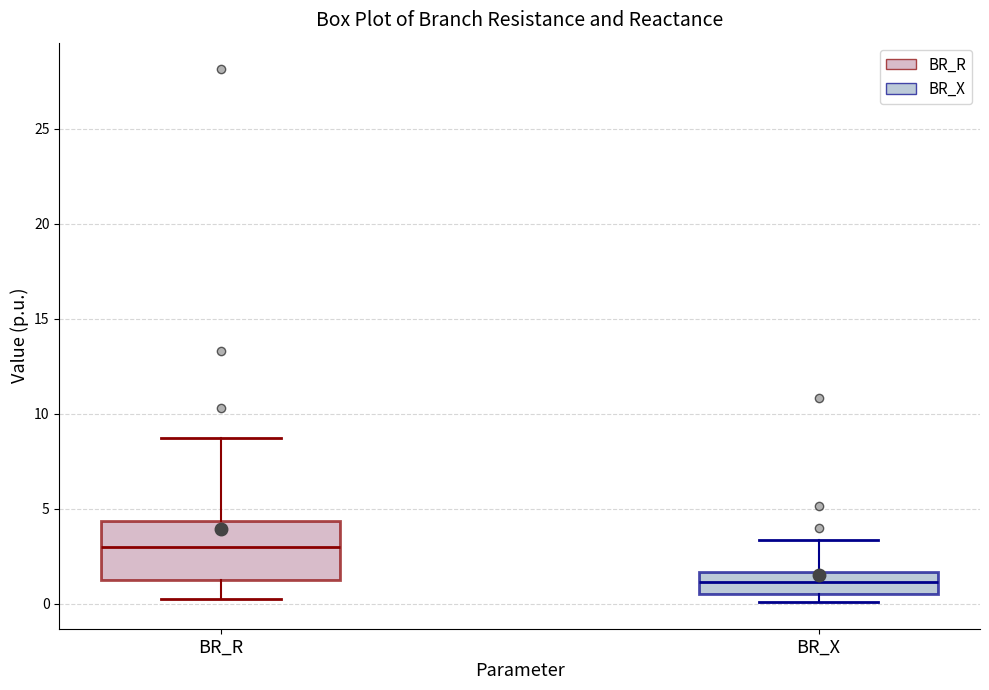

Comparing the boxes themselves (not the whiskers), which one is the tallest?

BR_R